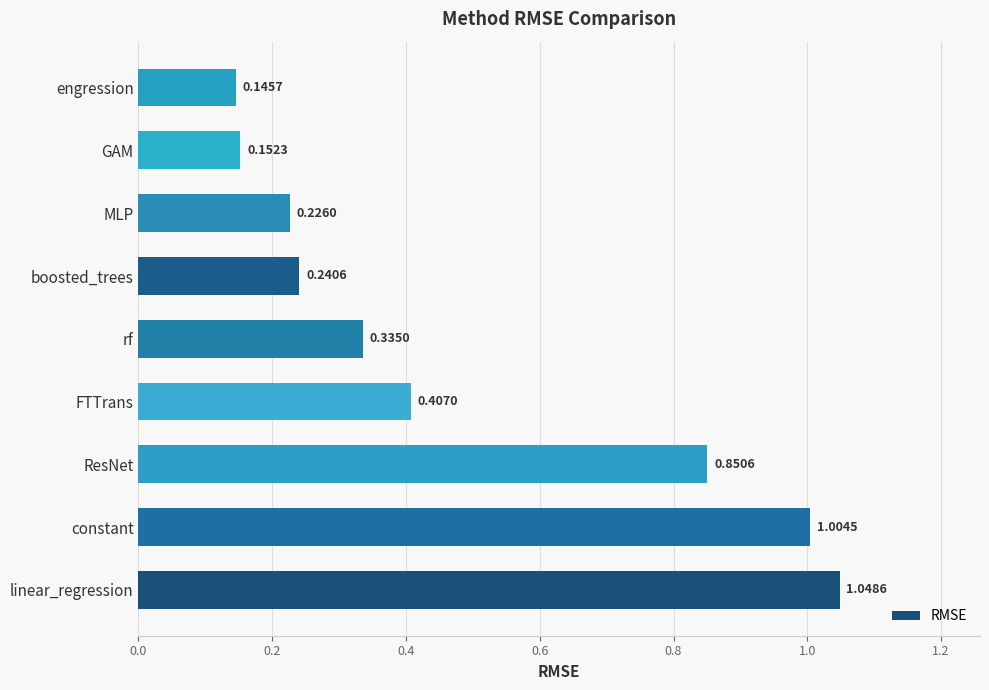

List the labels in order of value, largest first.

linear_regression, constant, ResNet, FTTrans, rf, boosted_trees, MLP, GAM, engression